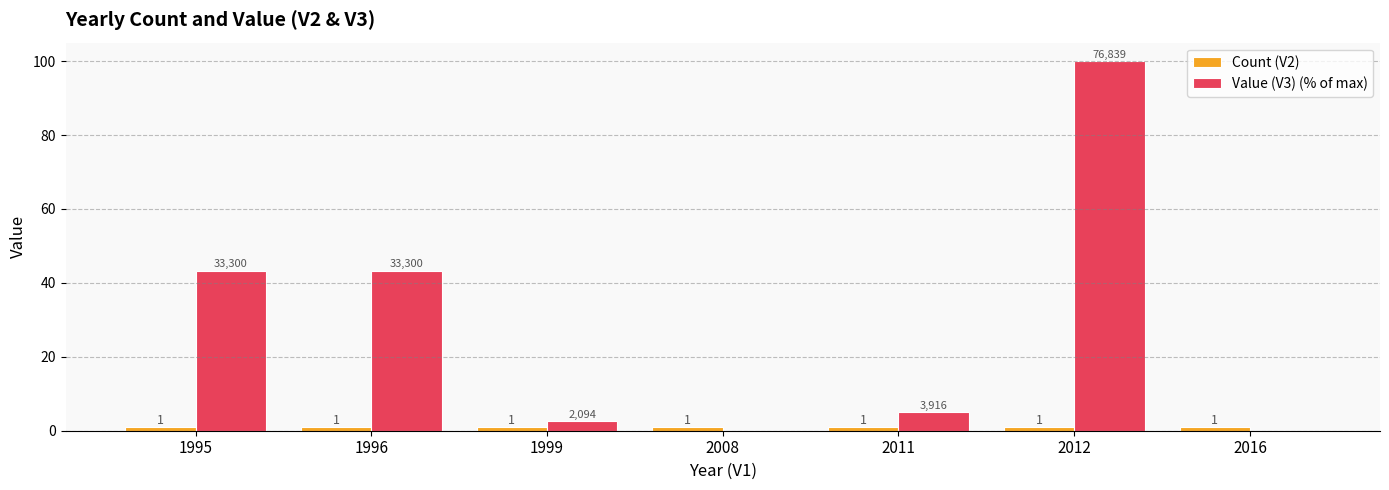

At which category is the sum across all series the highest?

2012